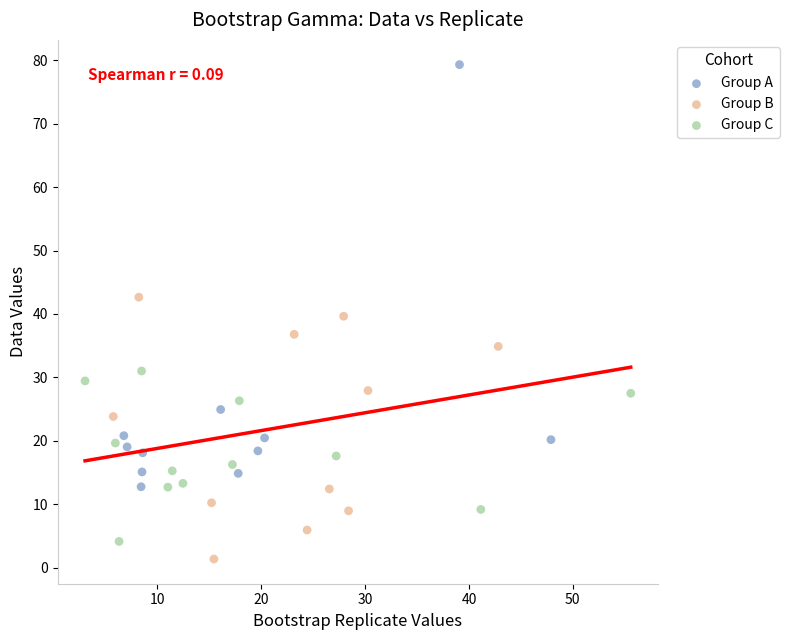

Which series contains the highest Y value?

Group A